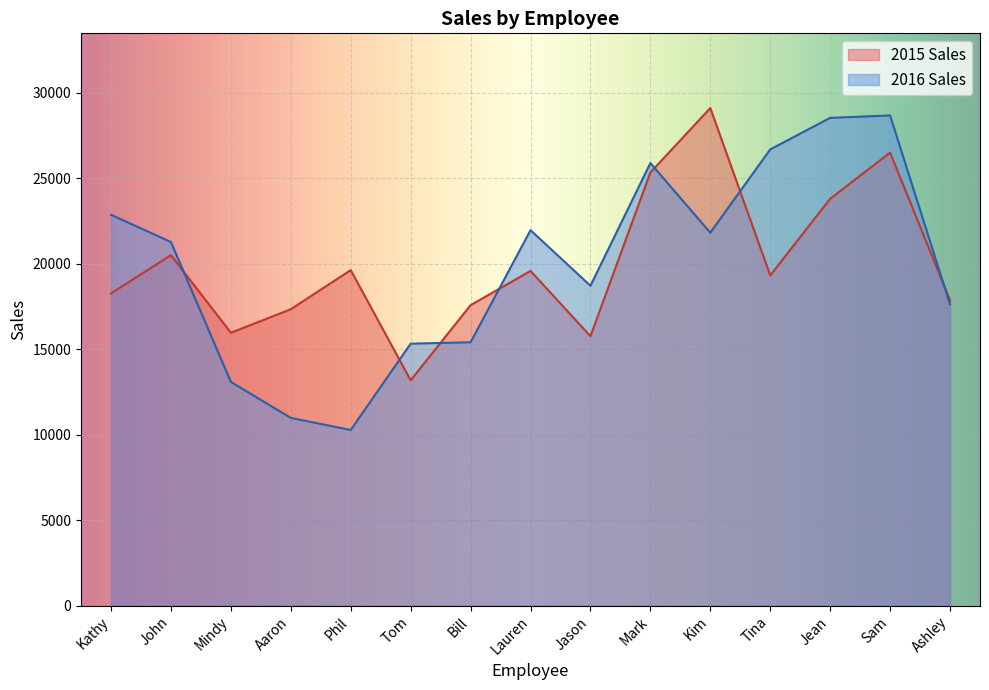

How many values in the 2016 Sales series are below 21279?

7